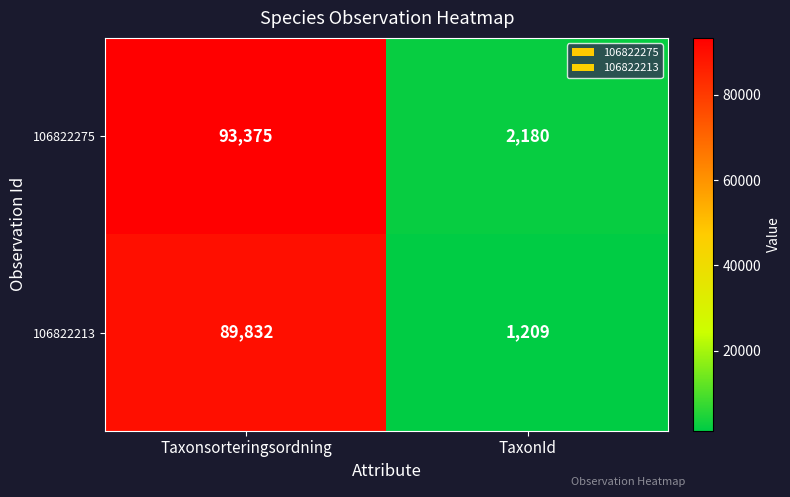

Which label corresponds to the smallest value in the chart?

TaxonId